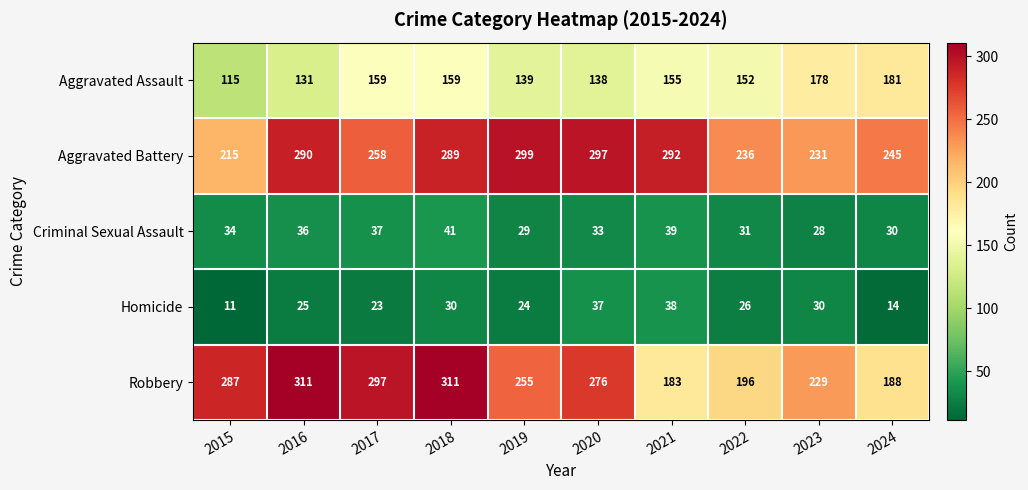

List the series in order of their peak value, highest first.

Robbery, Aggravated Battery, Aggravated Assault, Criminal Sexual Assault, Homicide